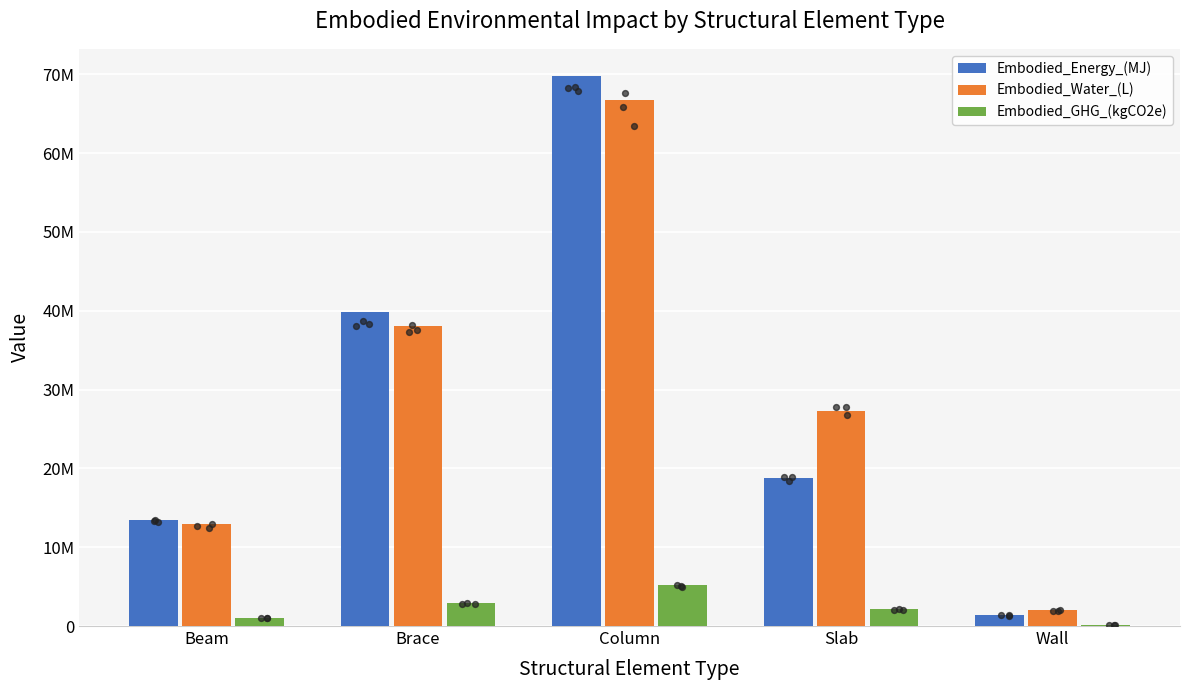

Is the value of Embodied_Water_(L) at Wall greater than the value of Embodied_GHG_(kgCO2e) at Brace?

No